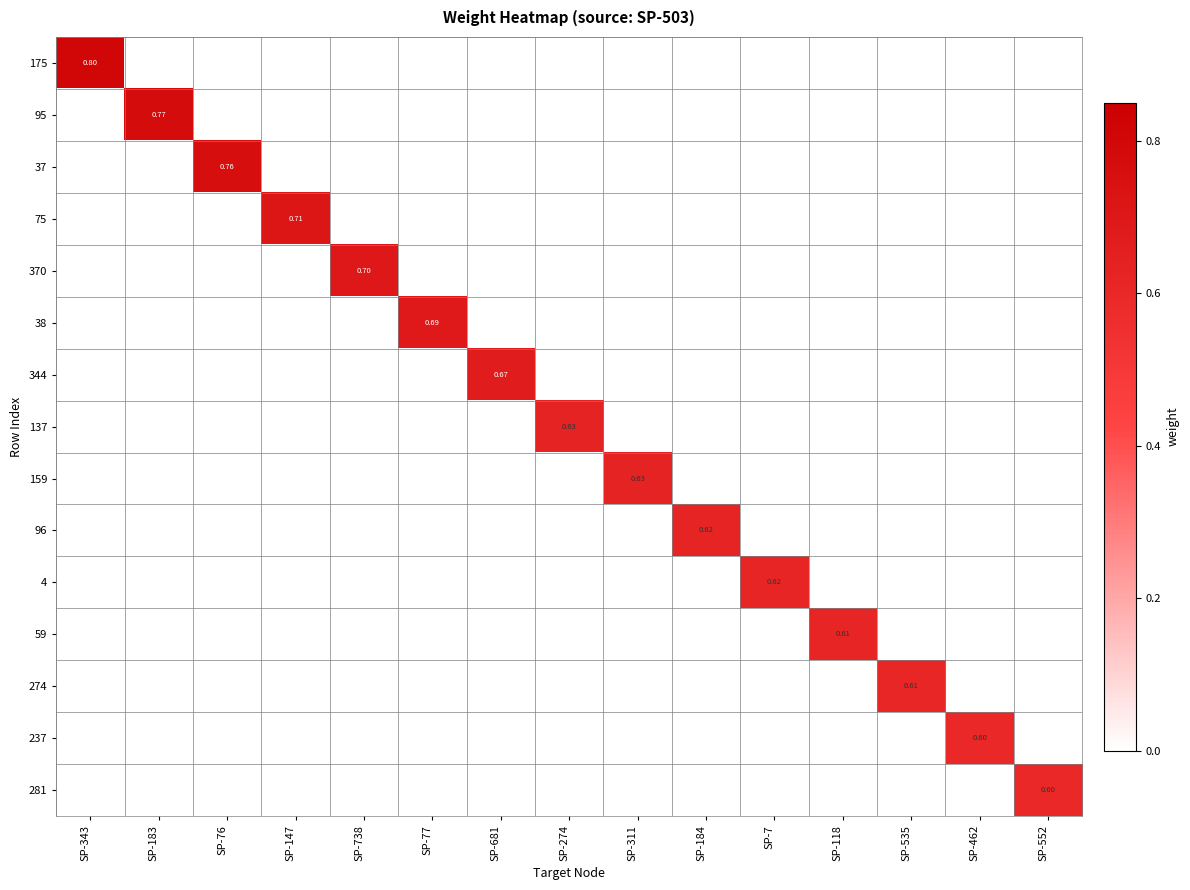

What is the total value across all series at SP-76?

0.8